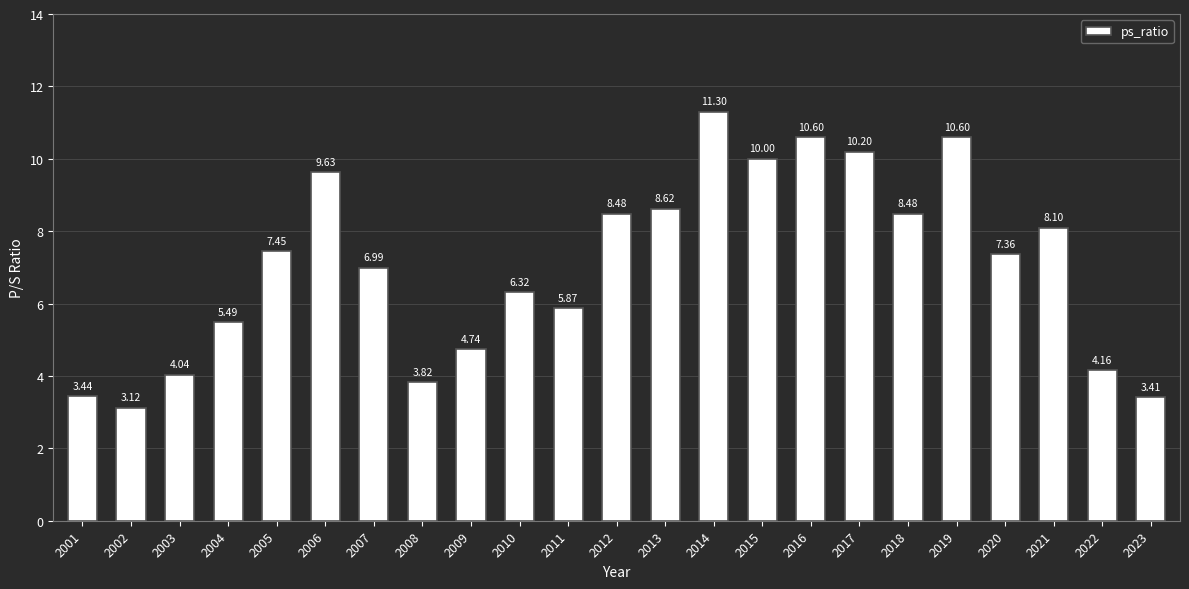

Approximately how many times larger is the value at 2012 compared to 2010?

1.3